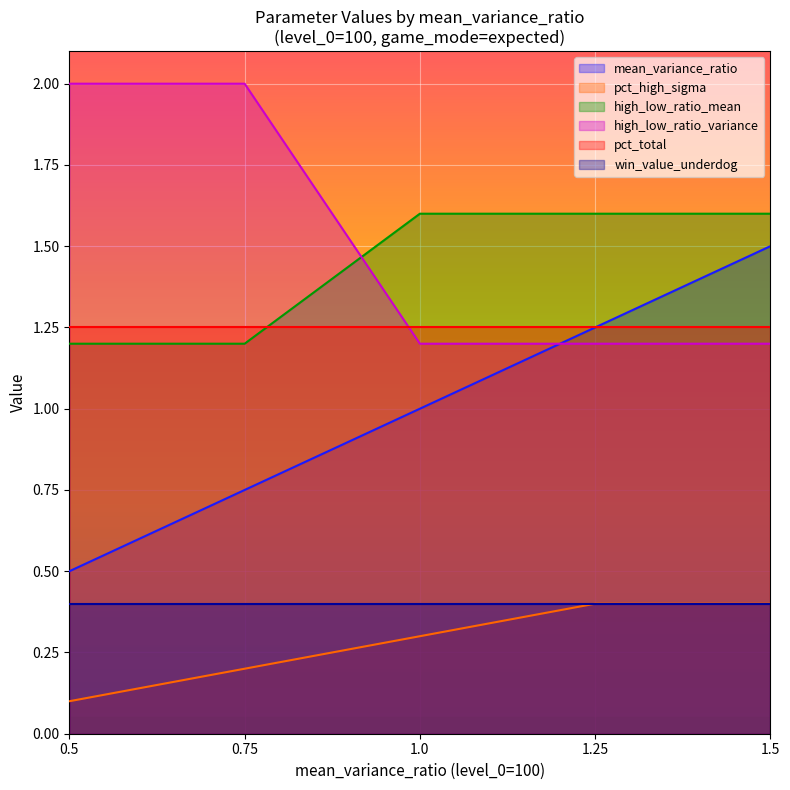

At which category is the sum across all series the highest?

1.5